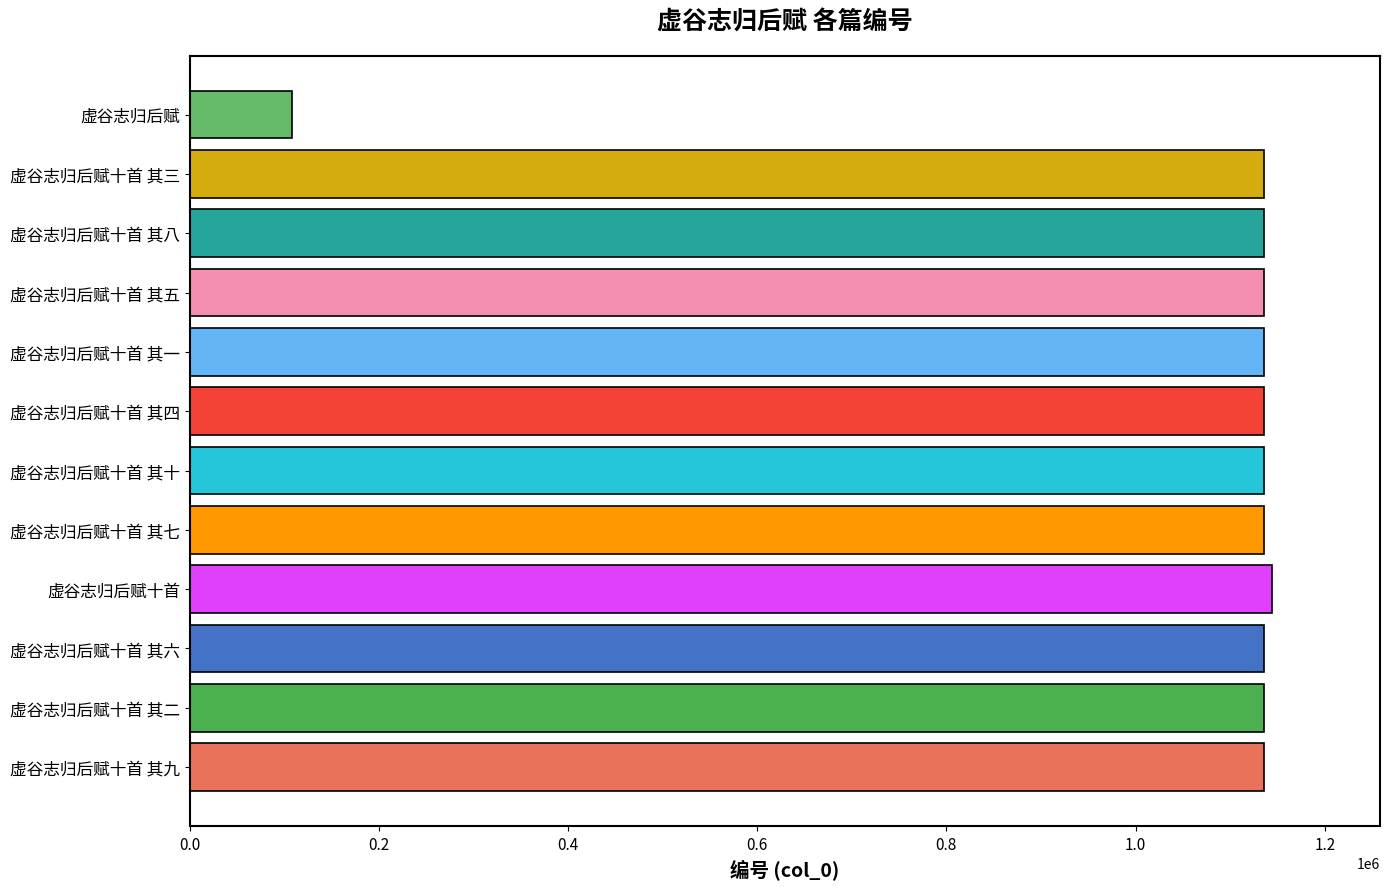

Are the bars grouped side by side (vs. stacked)?

No